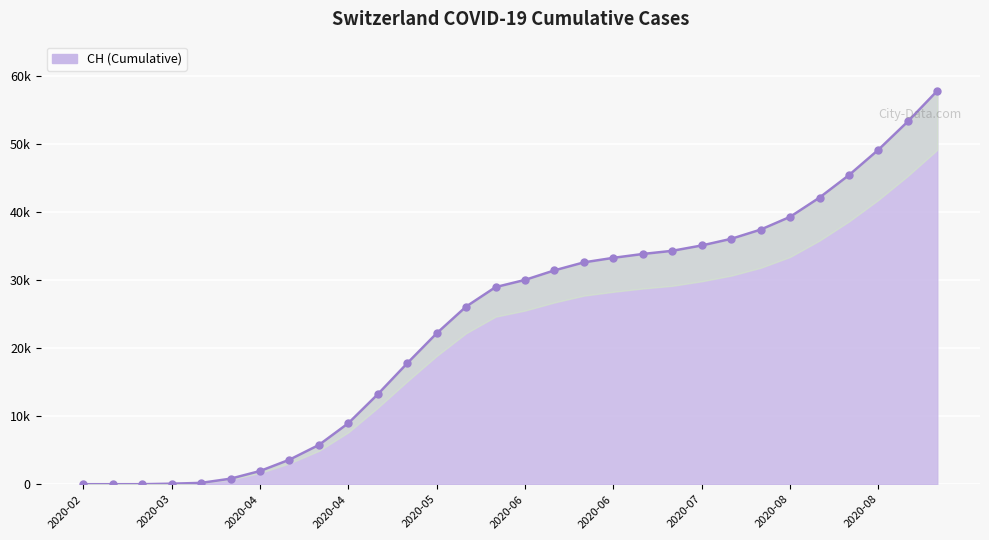

Which category has the lowest value across all series?

2020-02-25